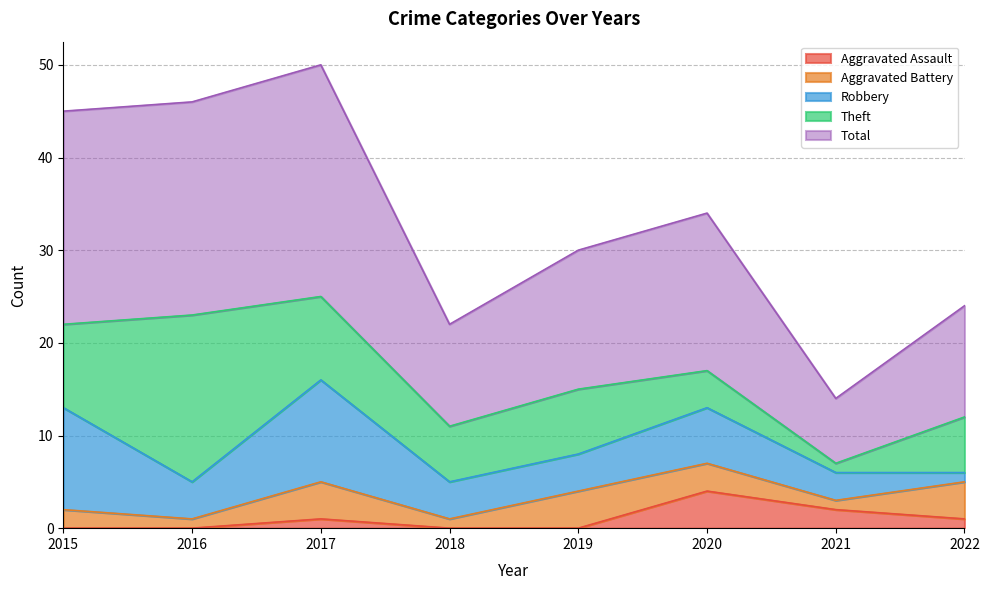

At how many categories does at least one series exceed 5?

8